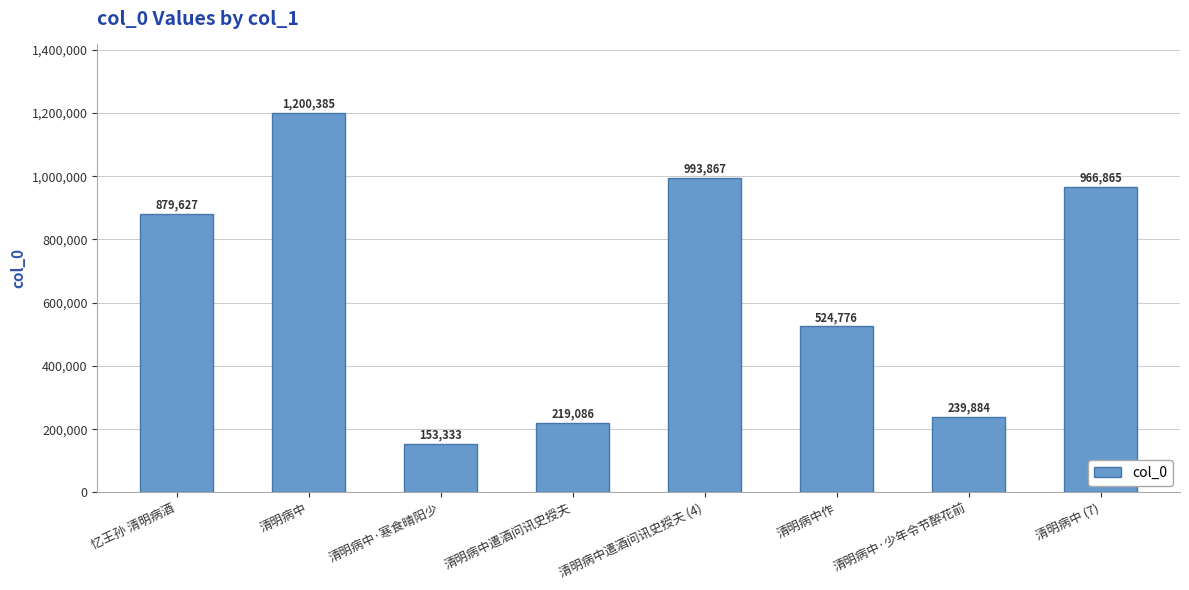

What is the sum of all values?

5177823